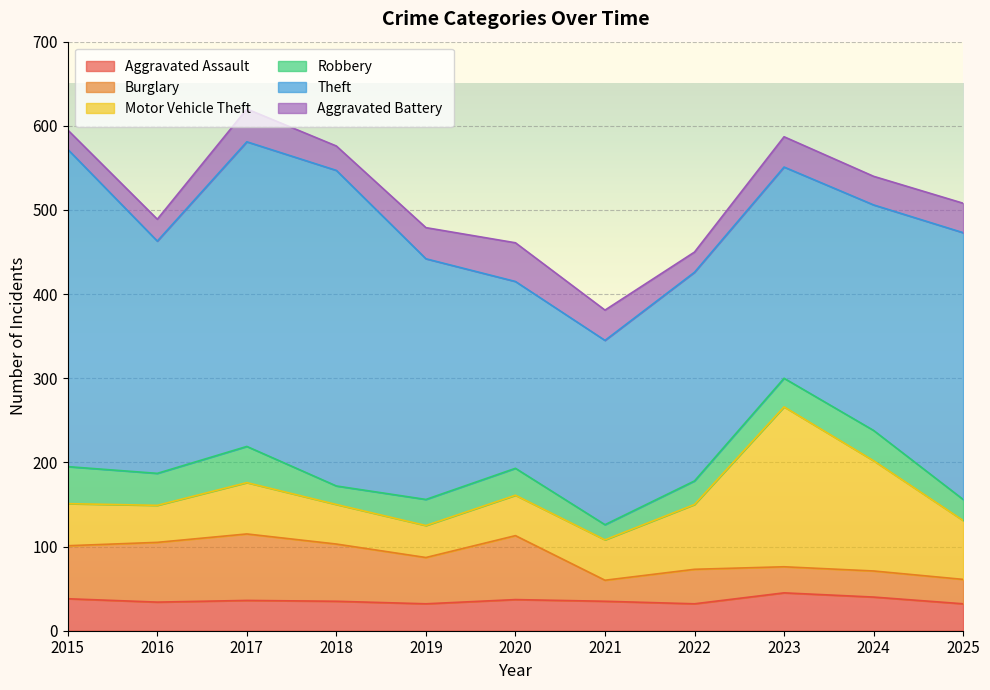

What is the value of the Aggravated Battery point at the 6th from the left?

46